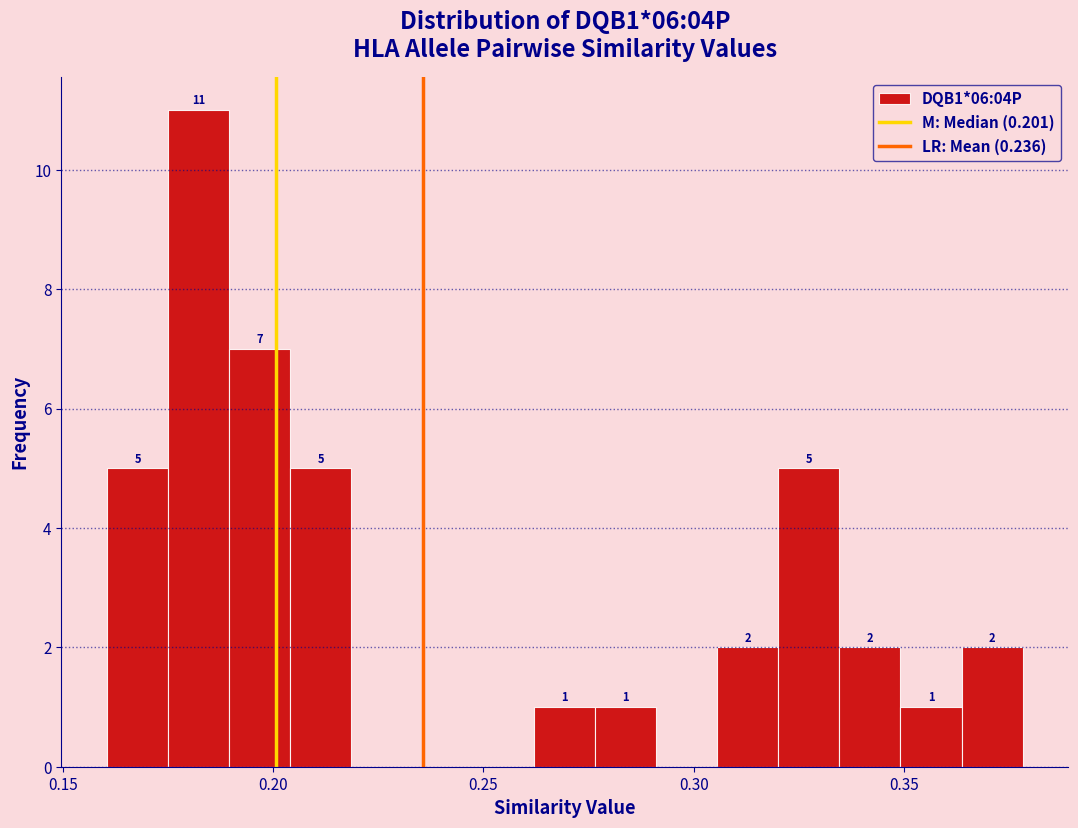

Read against the x-axis, roughly where is the centre of the tallest bar?

0.180